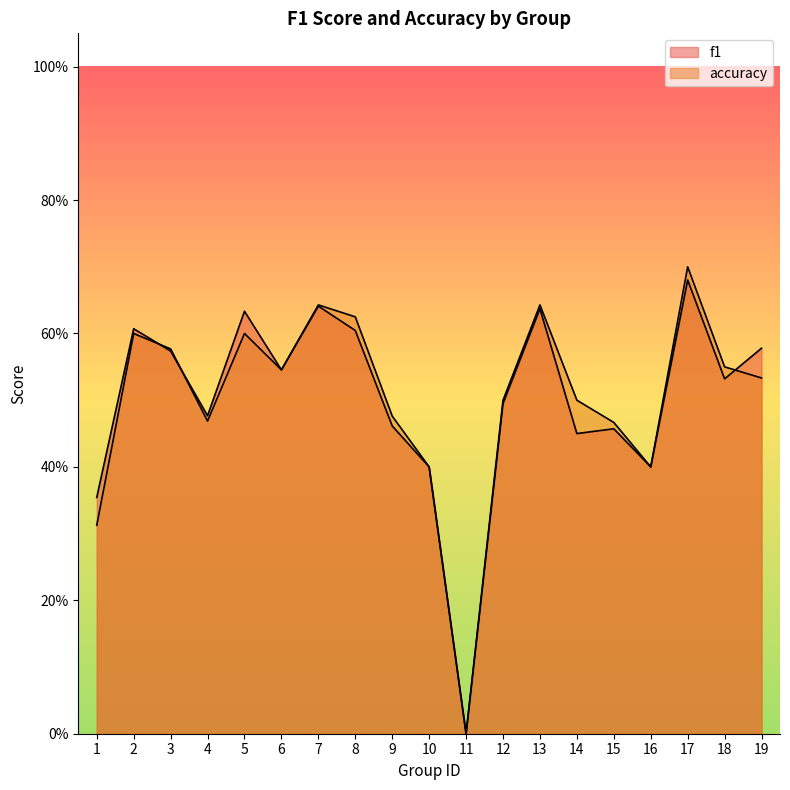

Which category has the highest value in the accuracy series?

17